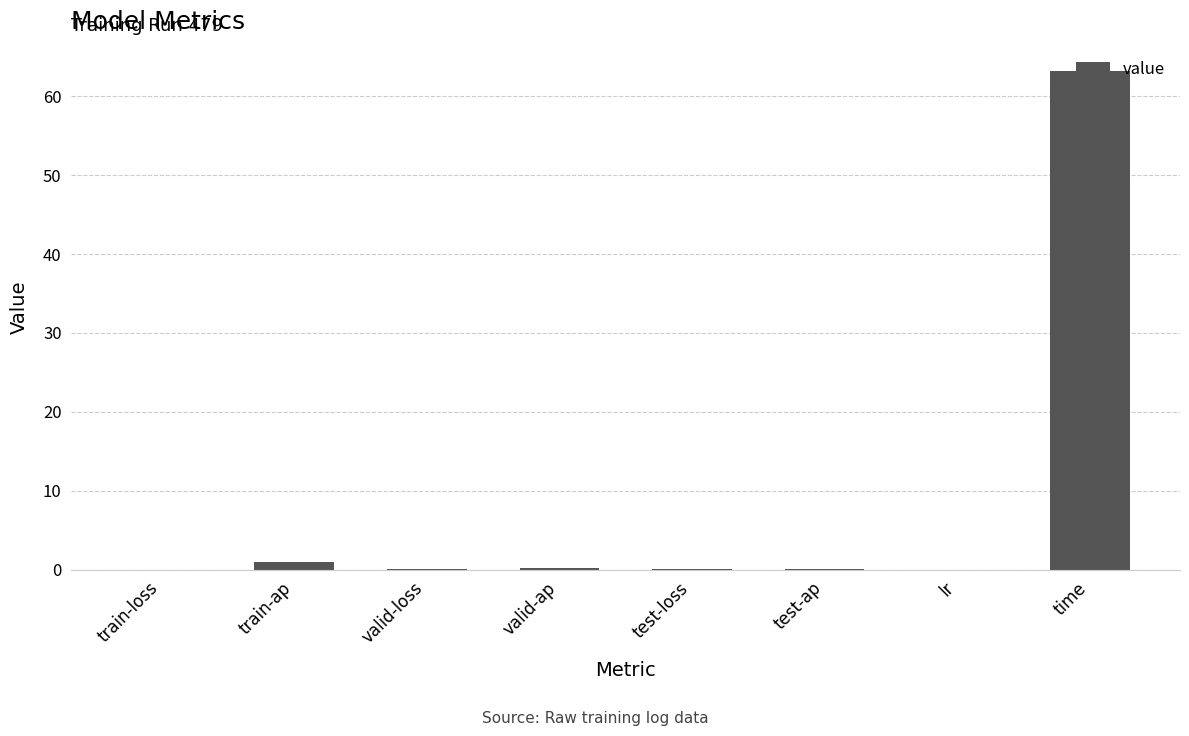

Read the value at time.

63.3